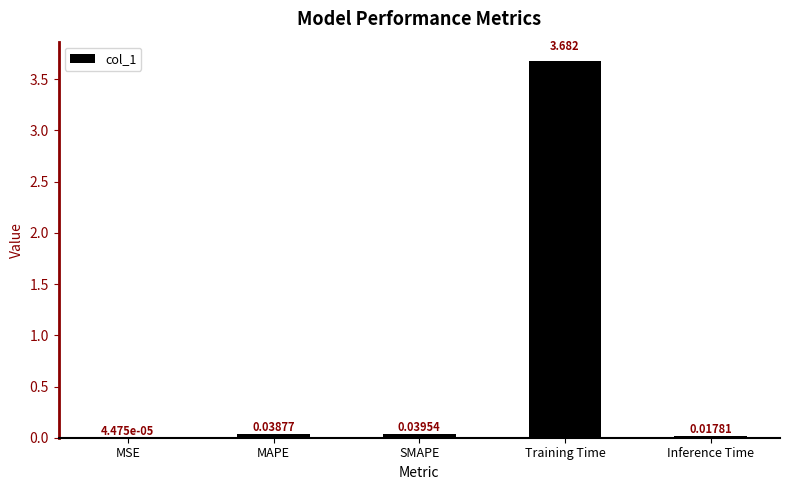

Does the chart contain stacked bars?

No